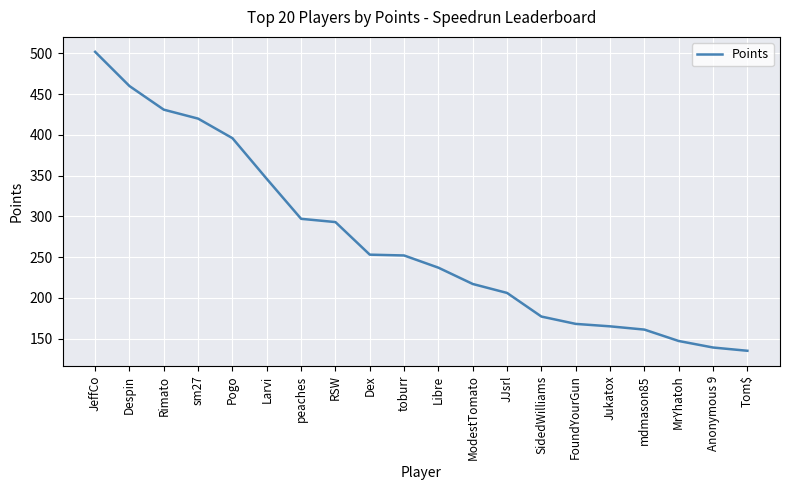

What is the minimum value shown in the chart?

135